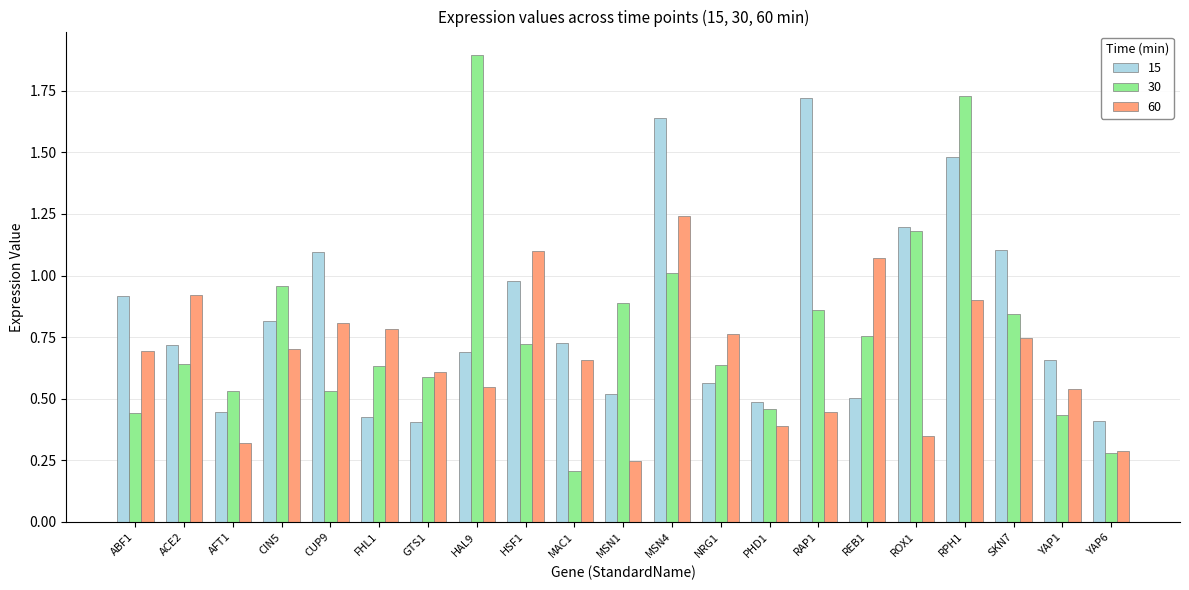

Count the number of categories in the chart.

21